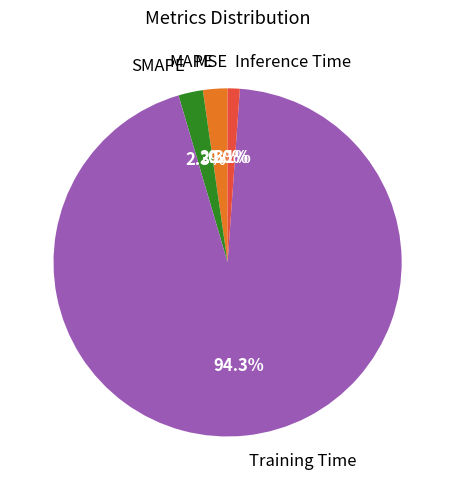

What is the largest slice in the pie chart?

Training Time